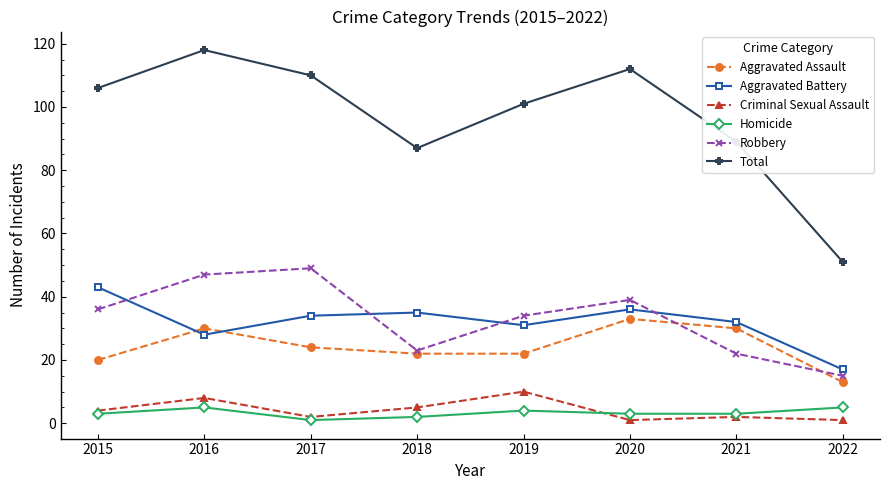

Which category has the highest value in the Aggravated Assault series?

2020